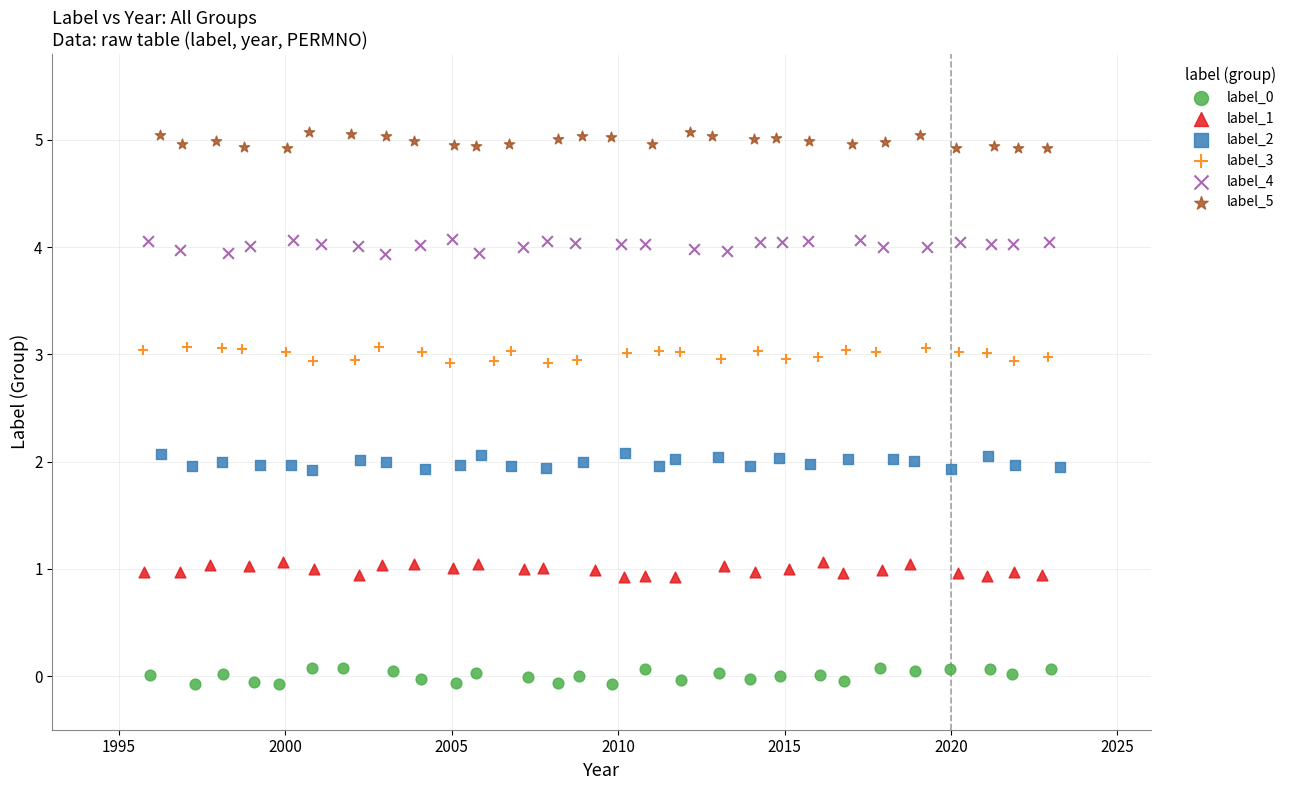

Which series contains the highest Y value?

label_5